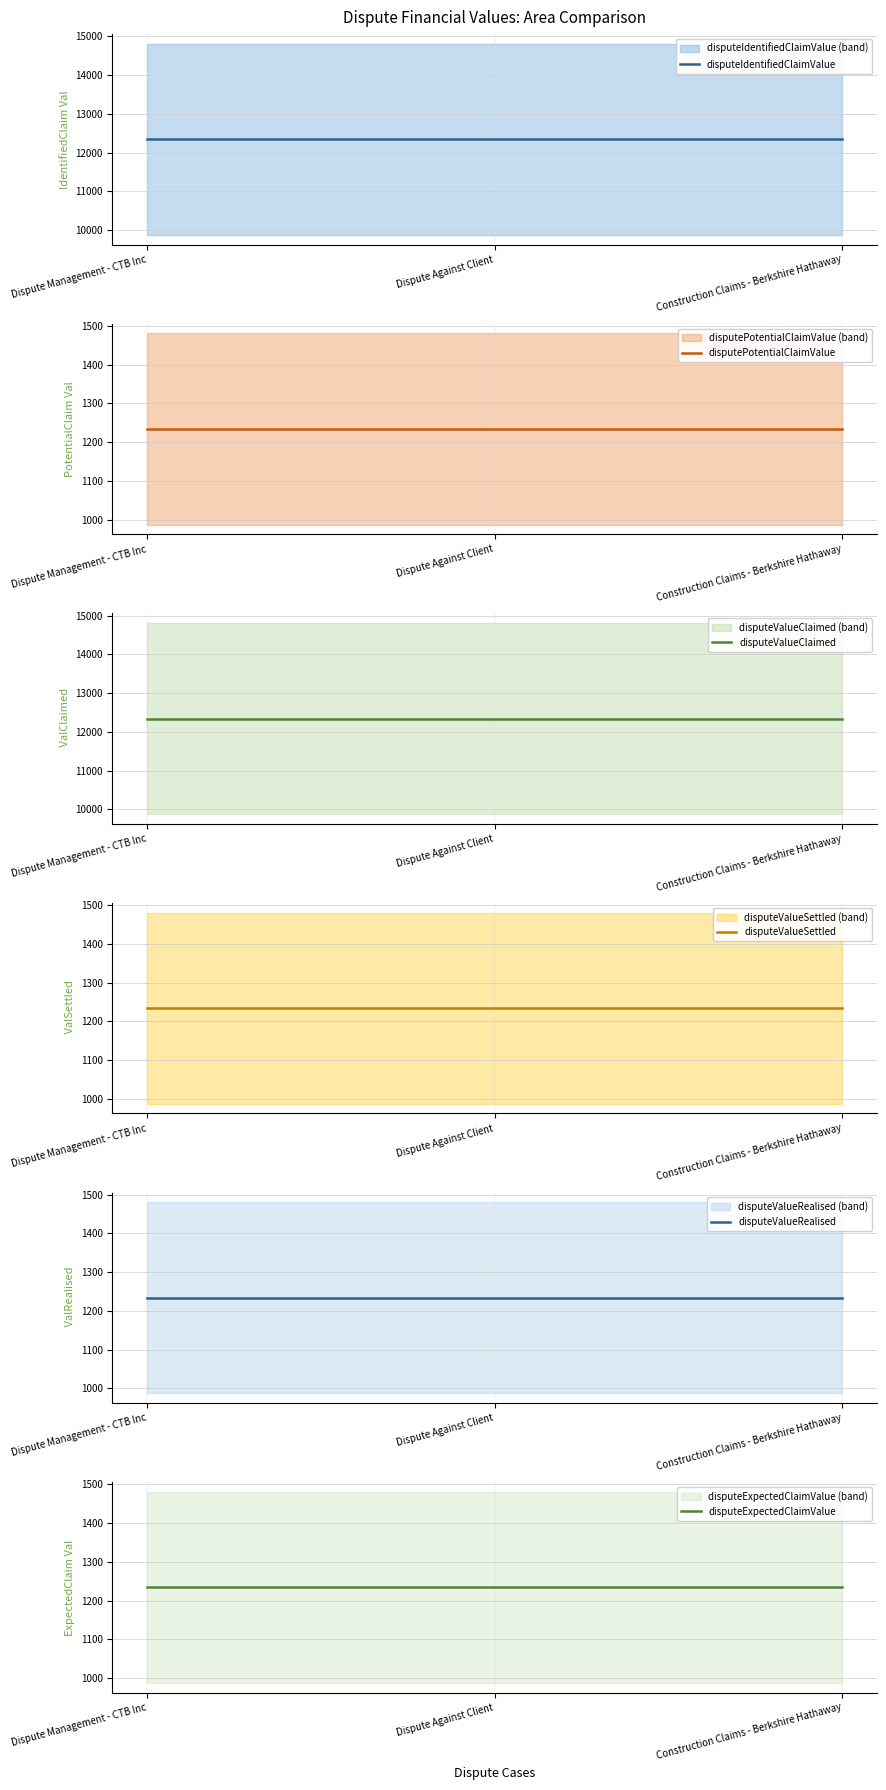

What is the label of the 3rd point from the left?

Construction Claims - Berkshire Hathaway